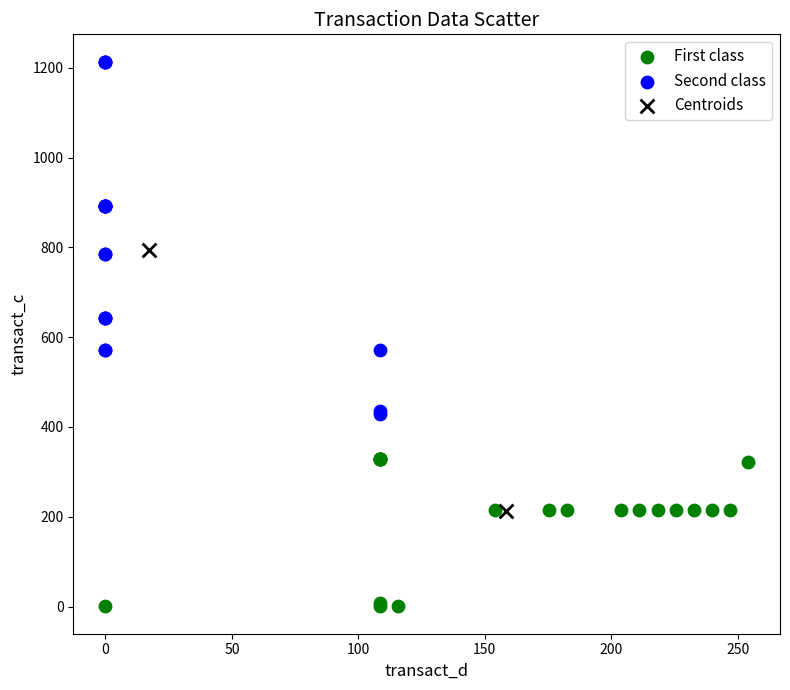

Which series has the widest spread of Y values?

Second class